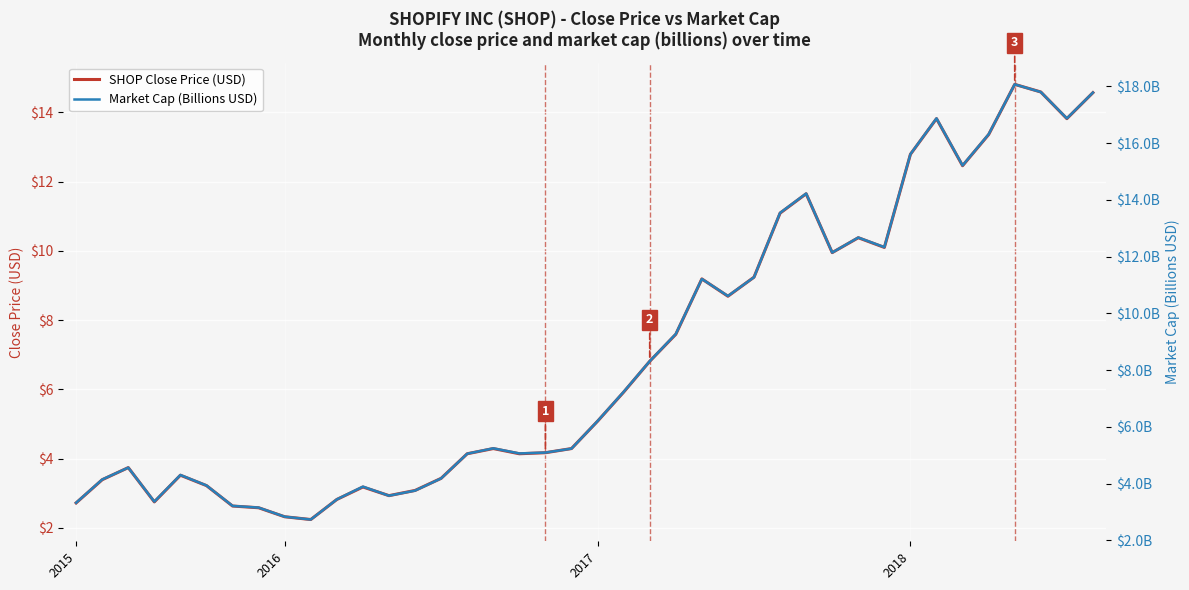

What is the value of the Market Cap (Billions USD) point at the 6th from the left?

3.9